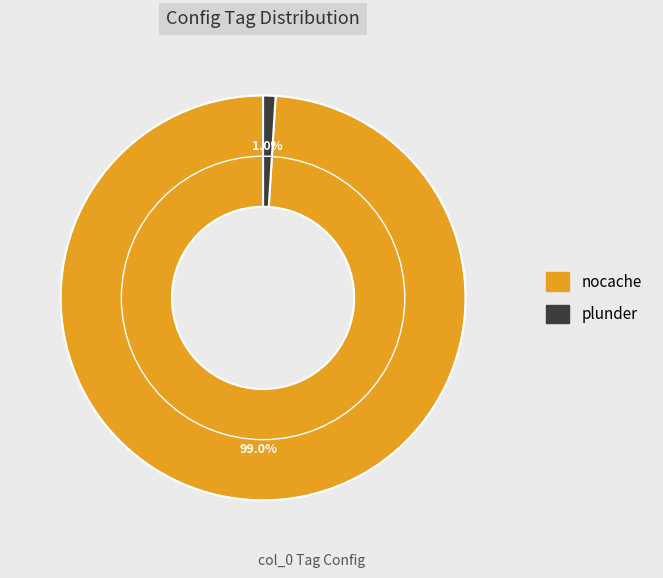

How many slices are in this pie chart?

2